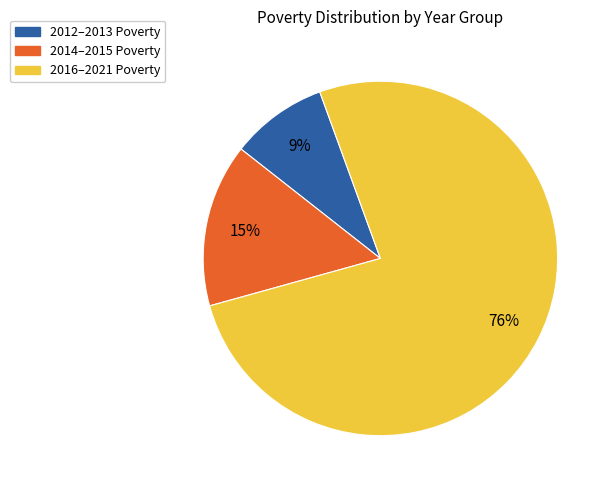

To the nearest percent, what is the difference between the largest and smallest slice percentages?

67%